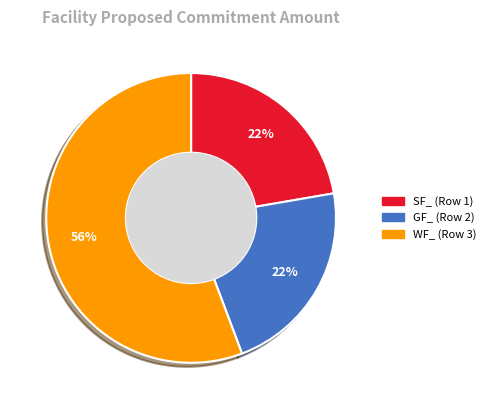

Count the number of slices in the pie.

3